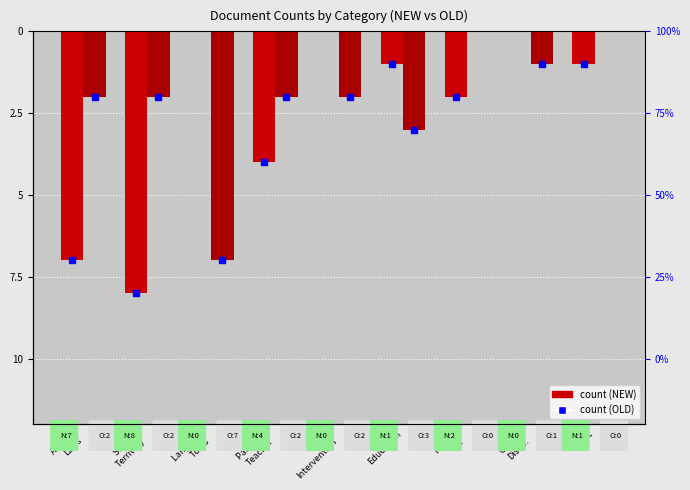

Is the value of NEW at Early
Intervention greater than the value of OLD at State &
Territory?

Yes